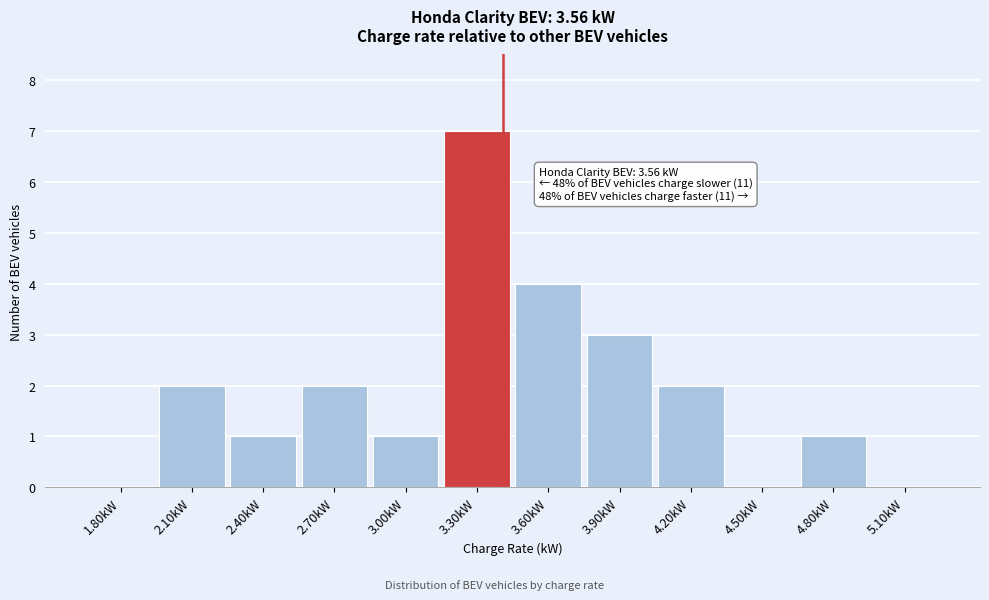

Reading left to right, transcribe all the data shown in this chart.

1.80kW=0	2.10kW=2	2.40kW=1	2.70kW=2	3.00kW=1	3.30kW=7	3.60kW=4	3.90kW=3	4.20kW=2	4.50kW=0	4.80kW=1	5.10kW=0